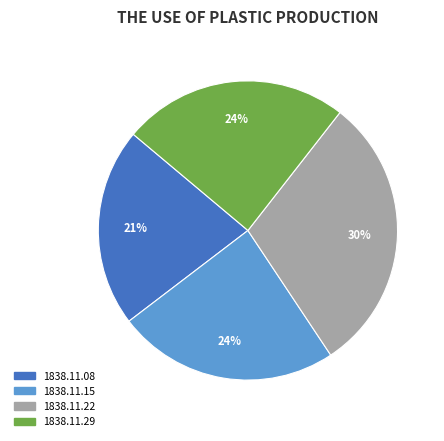

To the nearest percent, what is the difference between the largest and smallest slice percentages?

9%